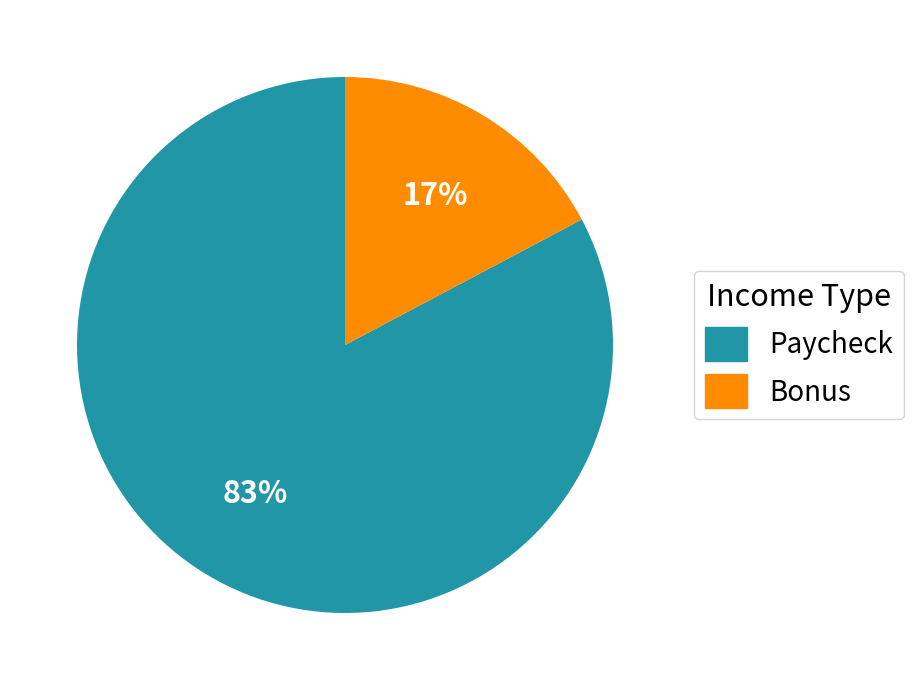

Do Paycheck and Bonus together represent more than half of the pie?

Yes